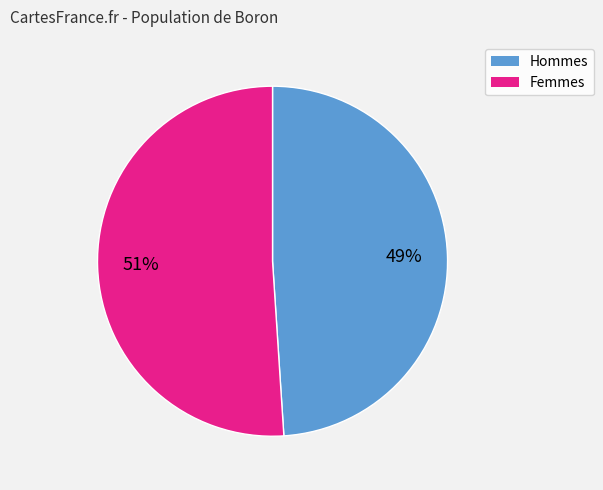

Is there a majority slice in this chart?

Yes